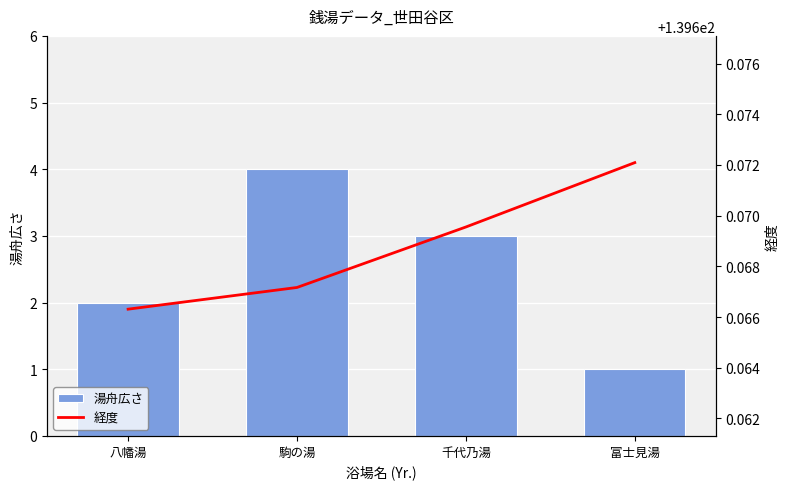

At which category is the sum across all series the highest?

駒の湯